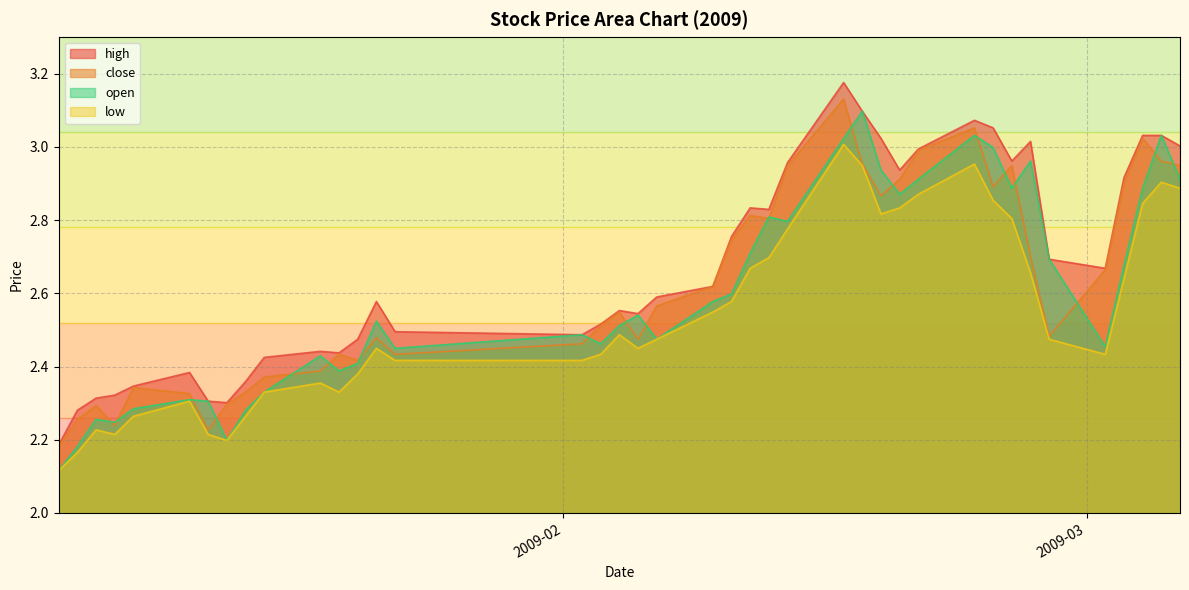

What is the value of the open point at the 20th from the left?

2.5